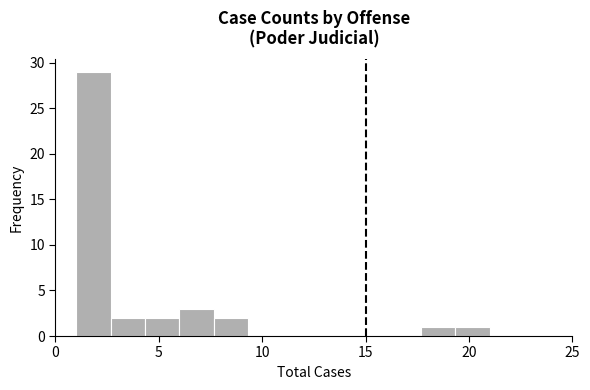

Read against the x-axis, roughly where is the centre of the tallest bar?

2.0